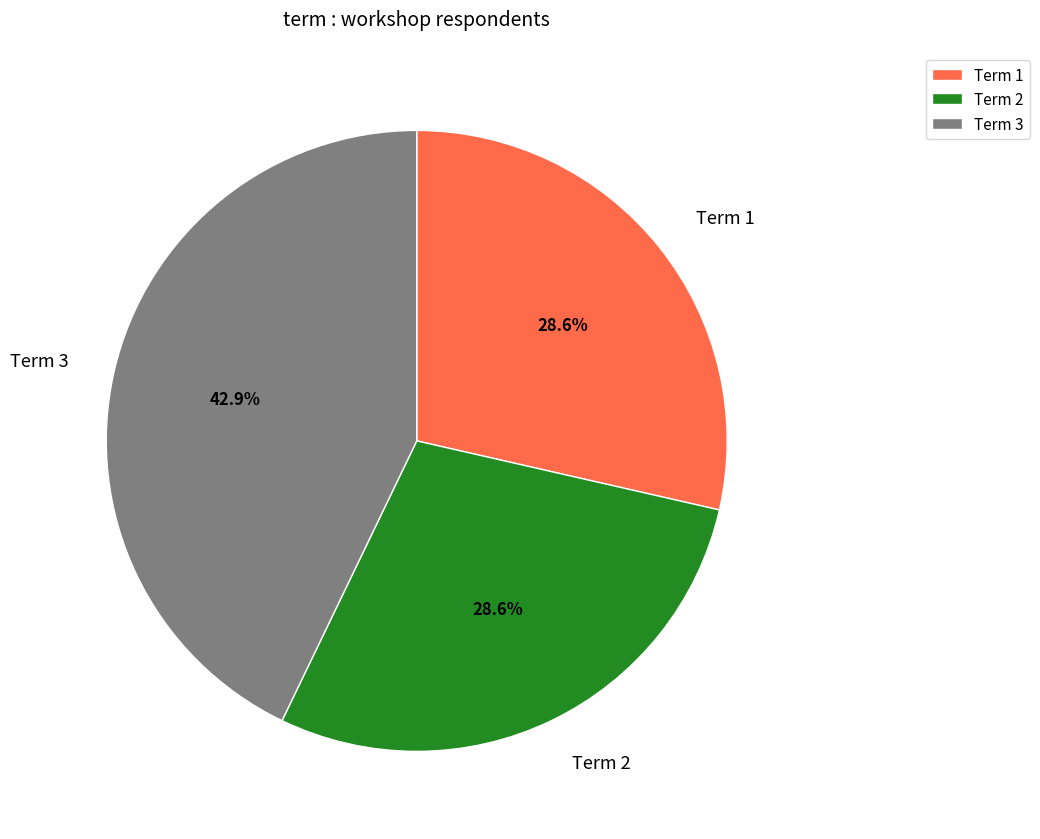

What is the ratio of the value at Term 1 to the value at Term 2?

1.0